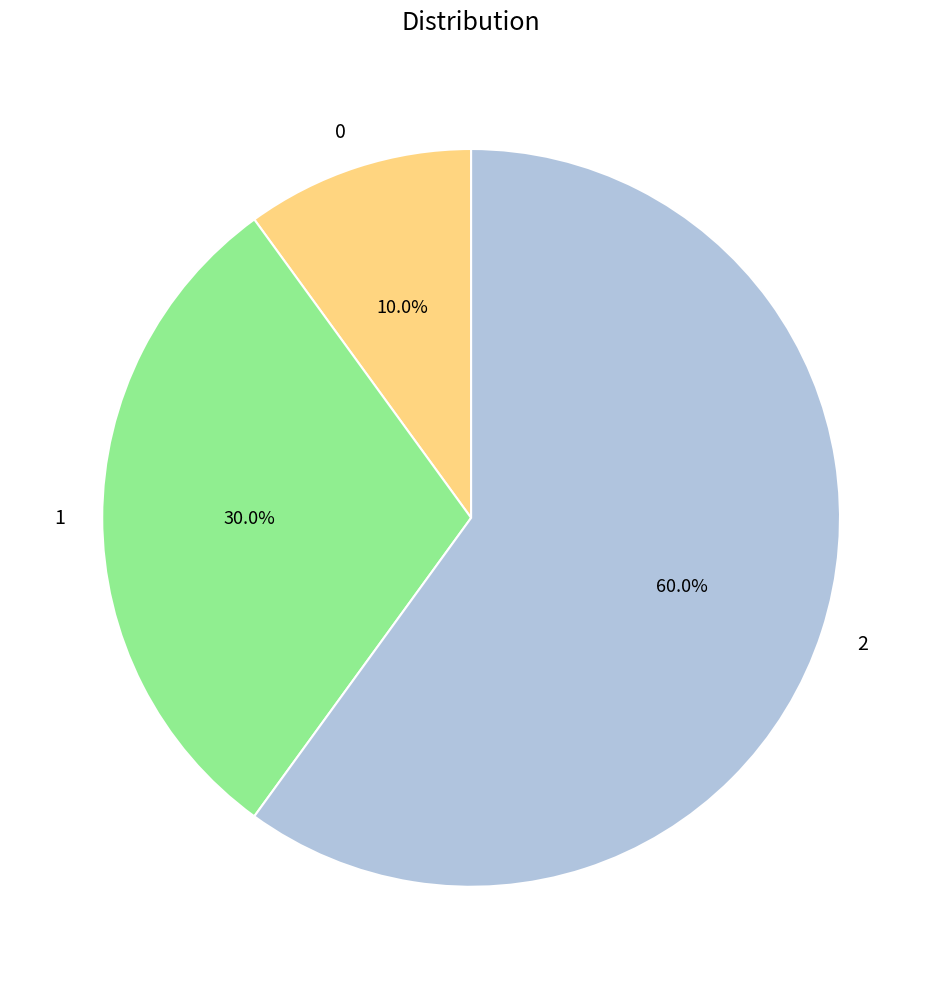

Approximately how many times larger is the value at 2 compared to 1?

2.0